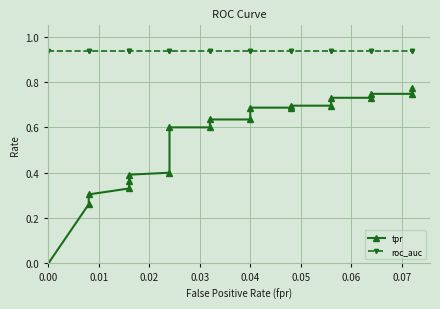

What is the total value across all series at 0.00?

0.9